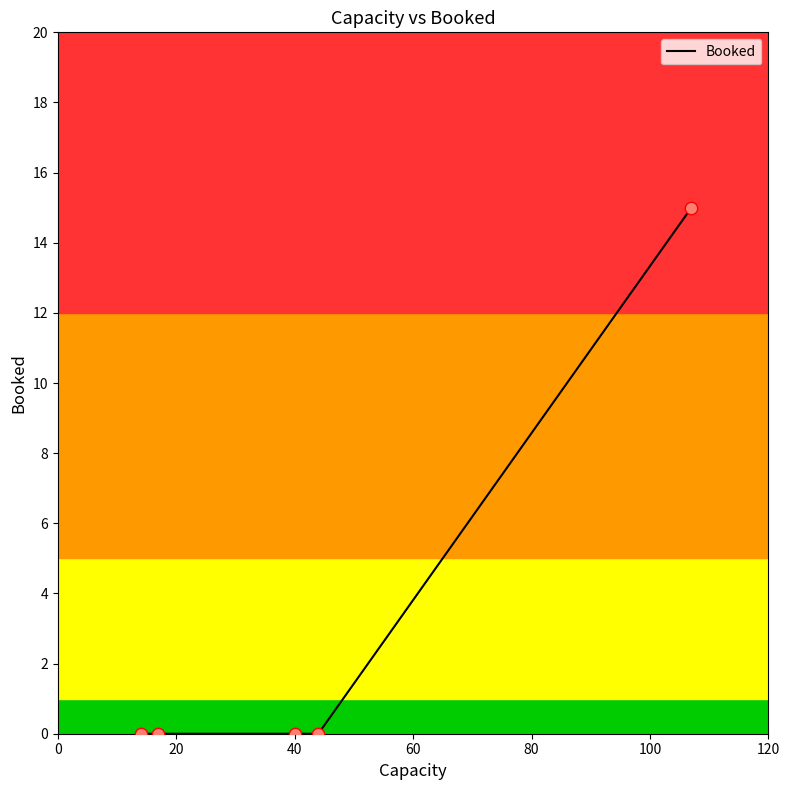

What is the difference between the maximum and second lowest values?

15